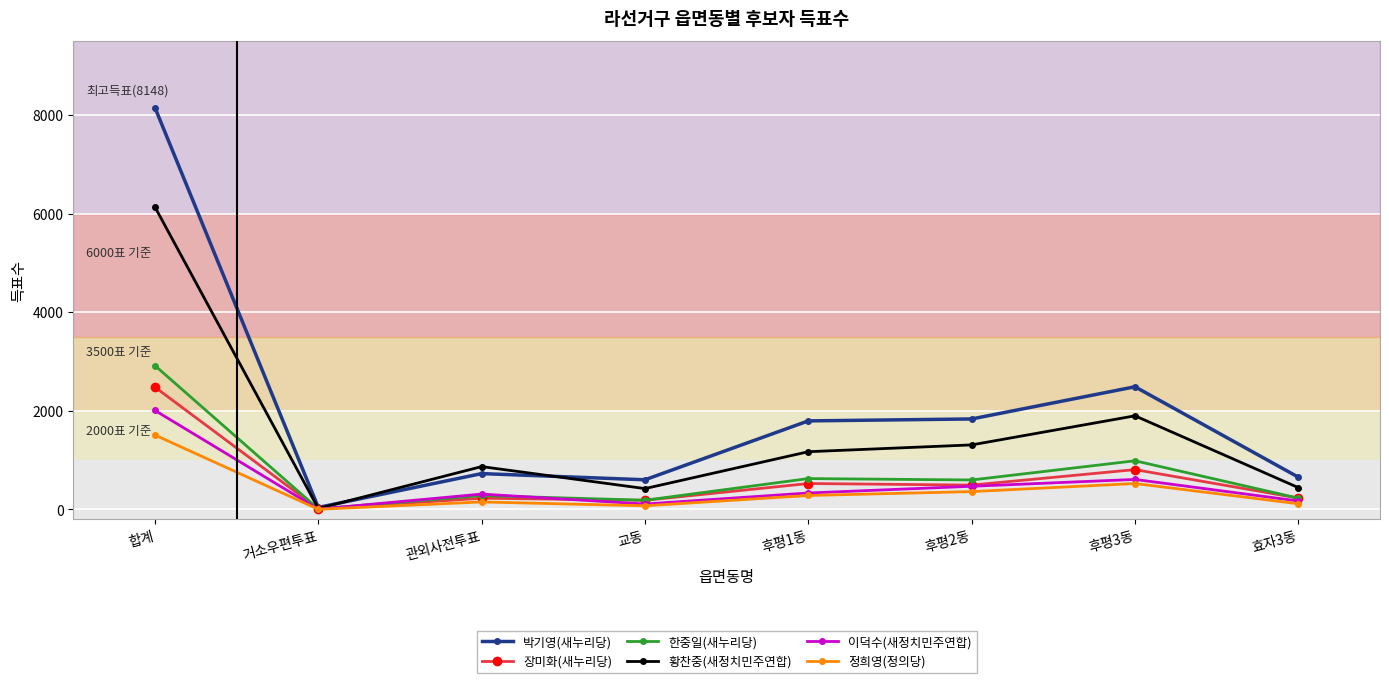

Which category has the highest value in the 한중일(새누리당) series?

합계